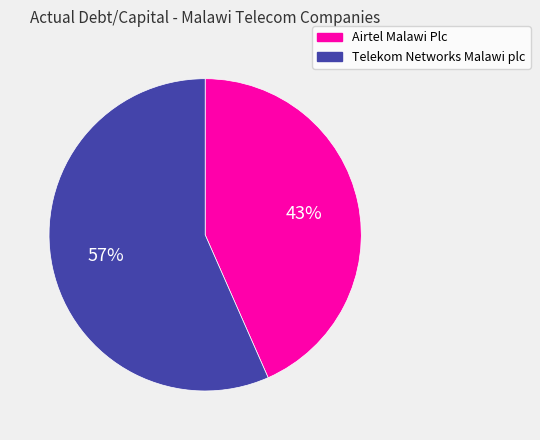

To the nearest percent, what is the combined percentage of Telekom Networks Malawi plc and Airtel Malawi Plc?

100%